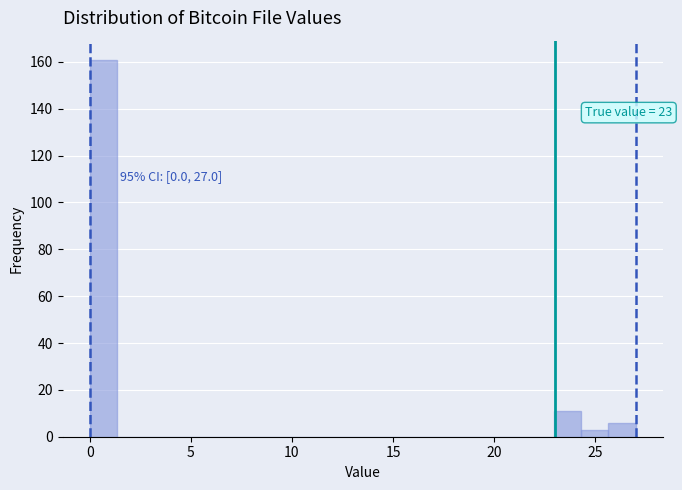

Around what value on the x-axis is the tallest bar? Give the approximate position of its centre, as read against the axis.

0.5